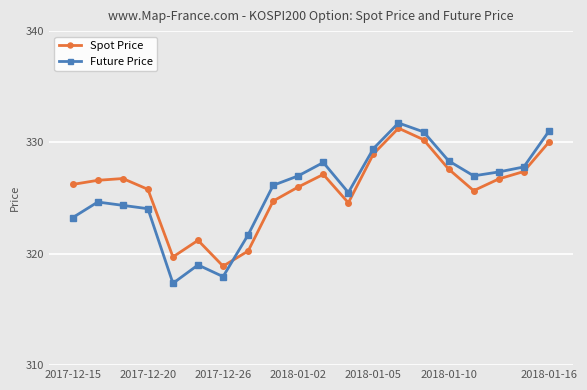

What is the lowest value of the Spot Price series?

318.9